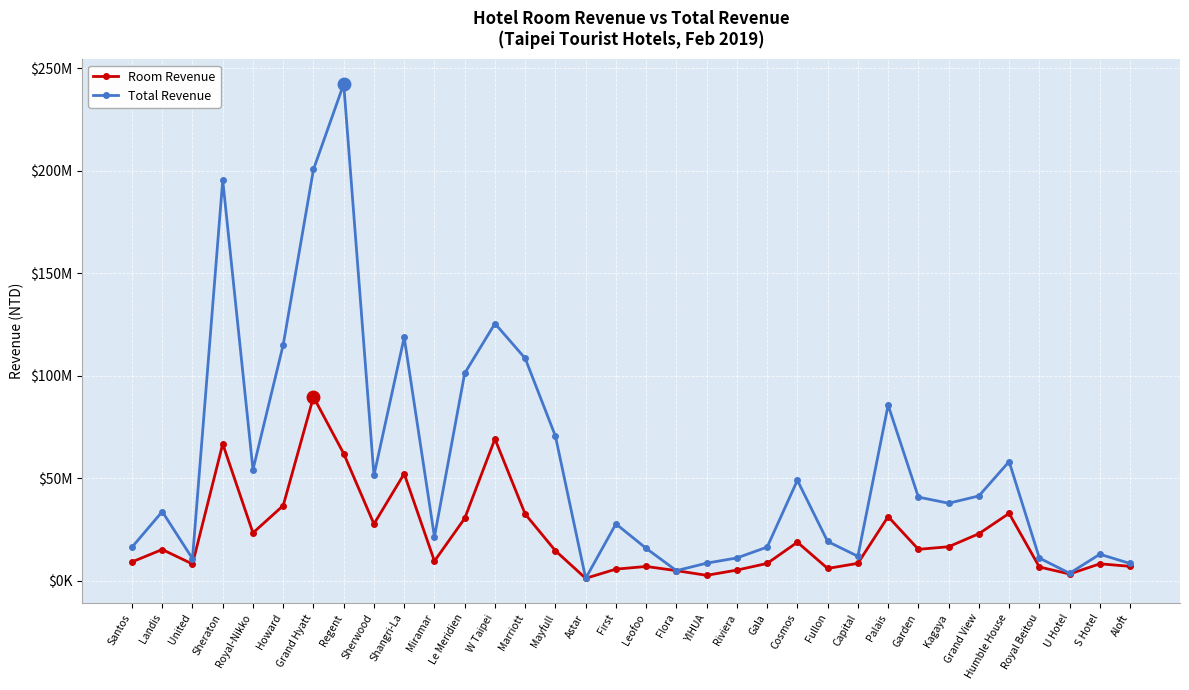

Does the chart have visible grid lines?

Yes